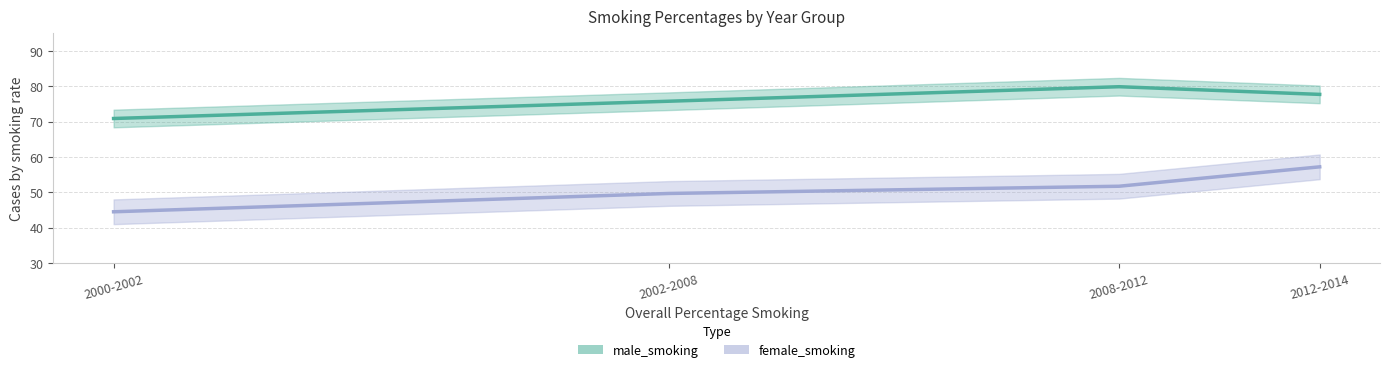

Which series has the widest spread of values?

female_smoking